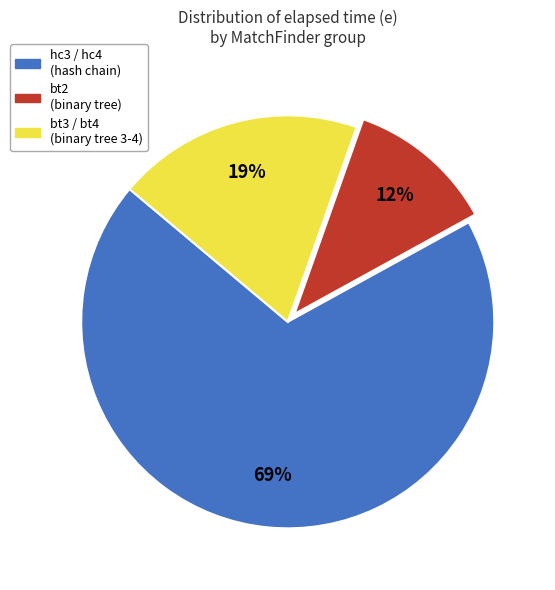

What is the largest slice in the pie chart?

hc3 / hc4 (hash chain)